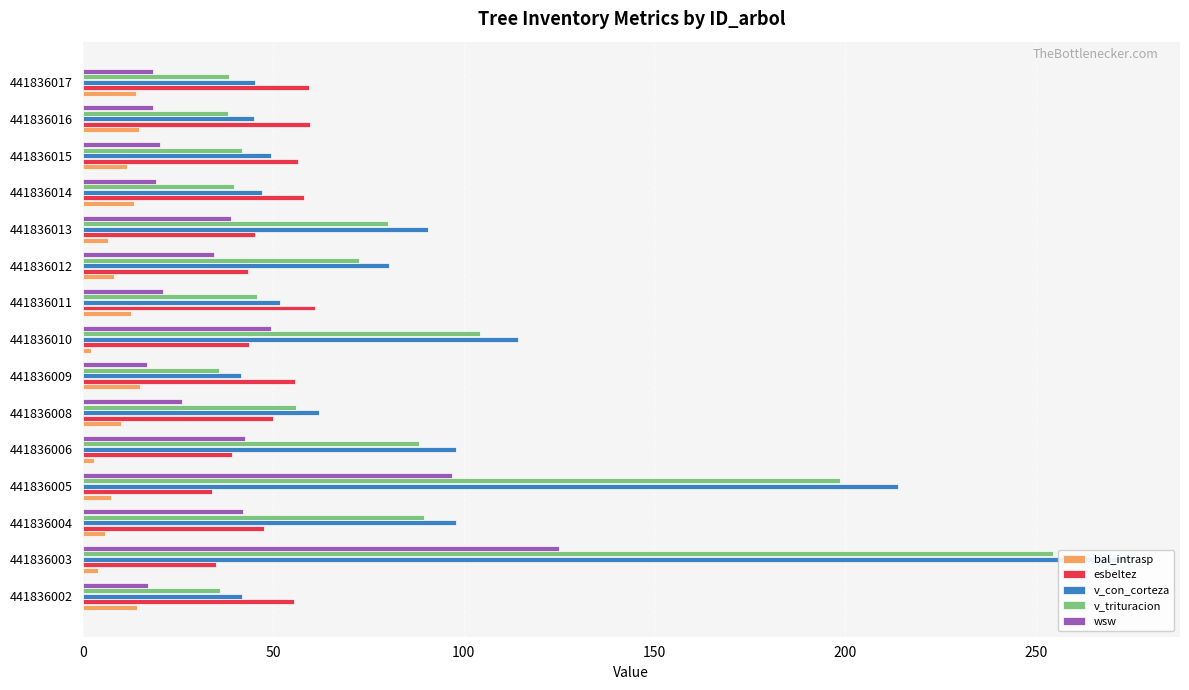

Between 441836011 and 441836014, which series saw the biggest shift?

v_trituracion